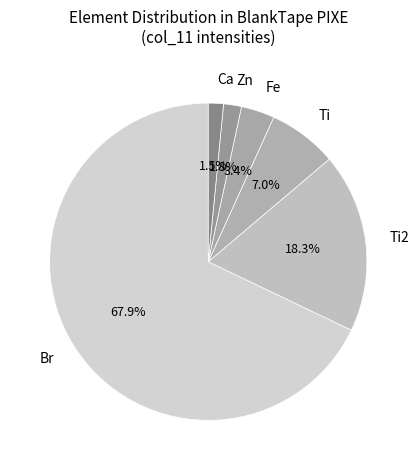

Combined, do Br and Ti account for over 50%?

Yes